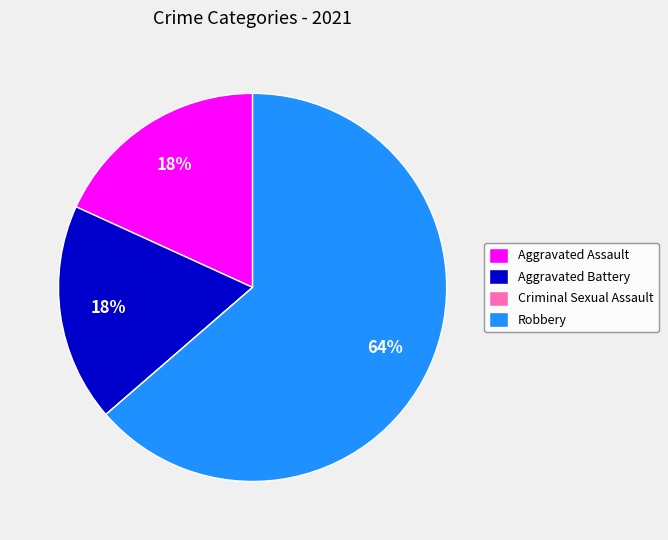

True or false: Aggravated Assault accounts for 18% of the total.

True